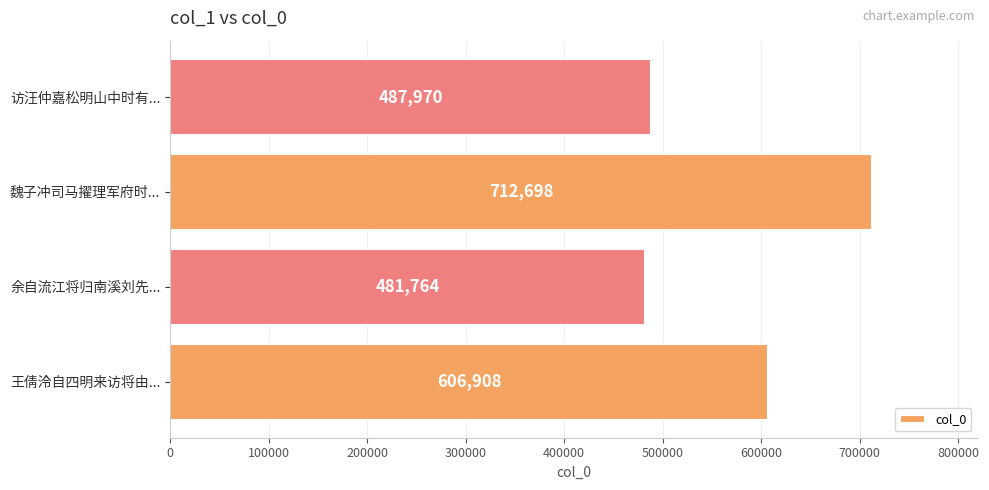

What is the sum of all values?

2289340